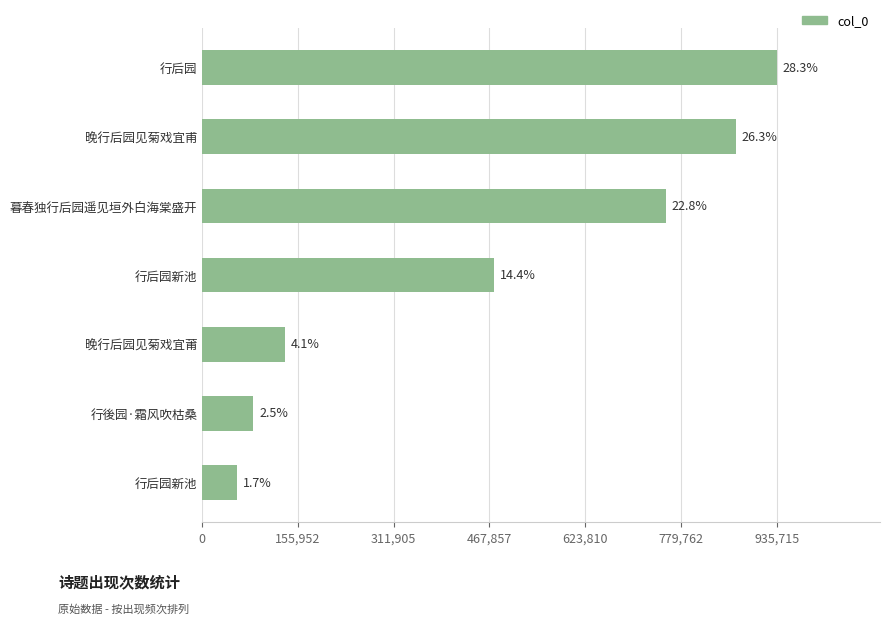

What is the difference between the second highest and minimum values?

812232